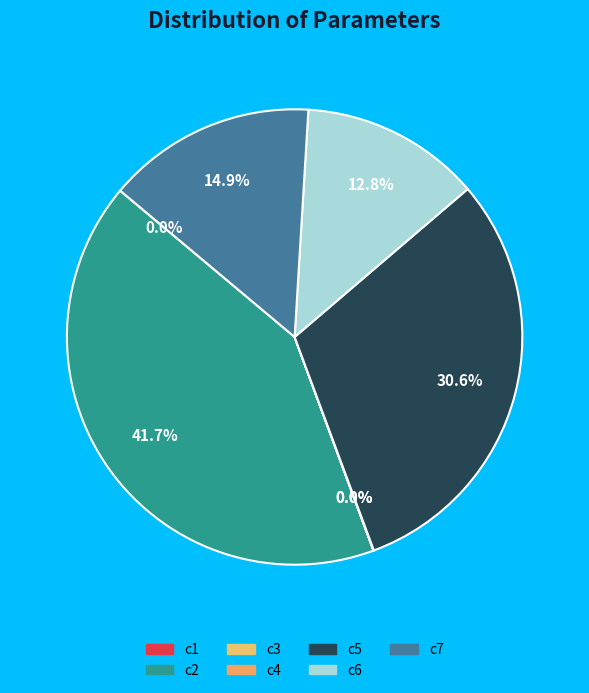

Which category has the smallest portion of the pie?

c3